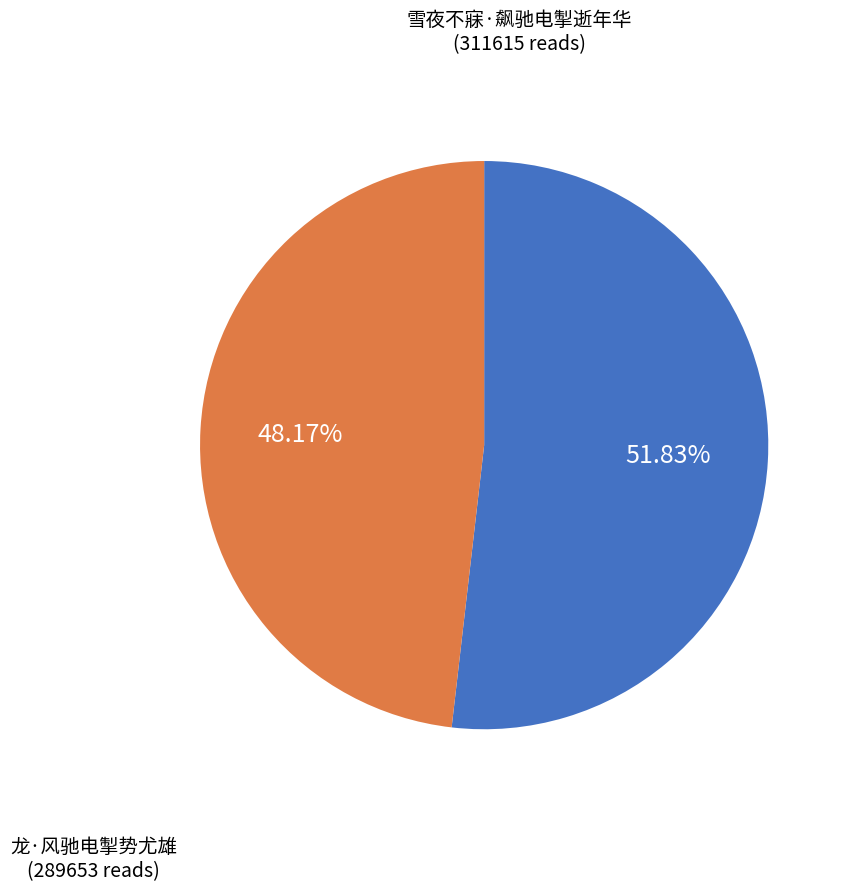

Does any single category account for the majority?

Yes